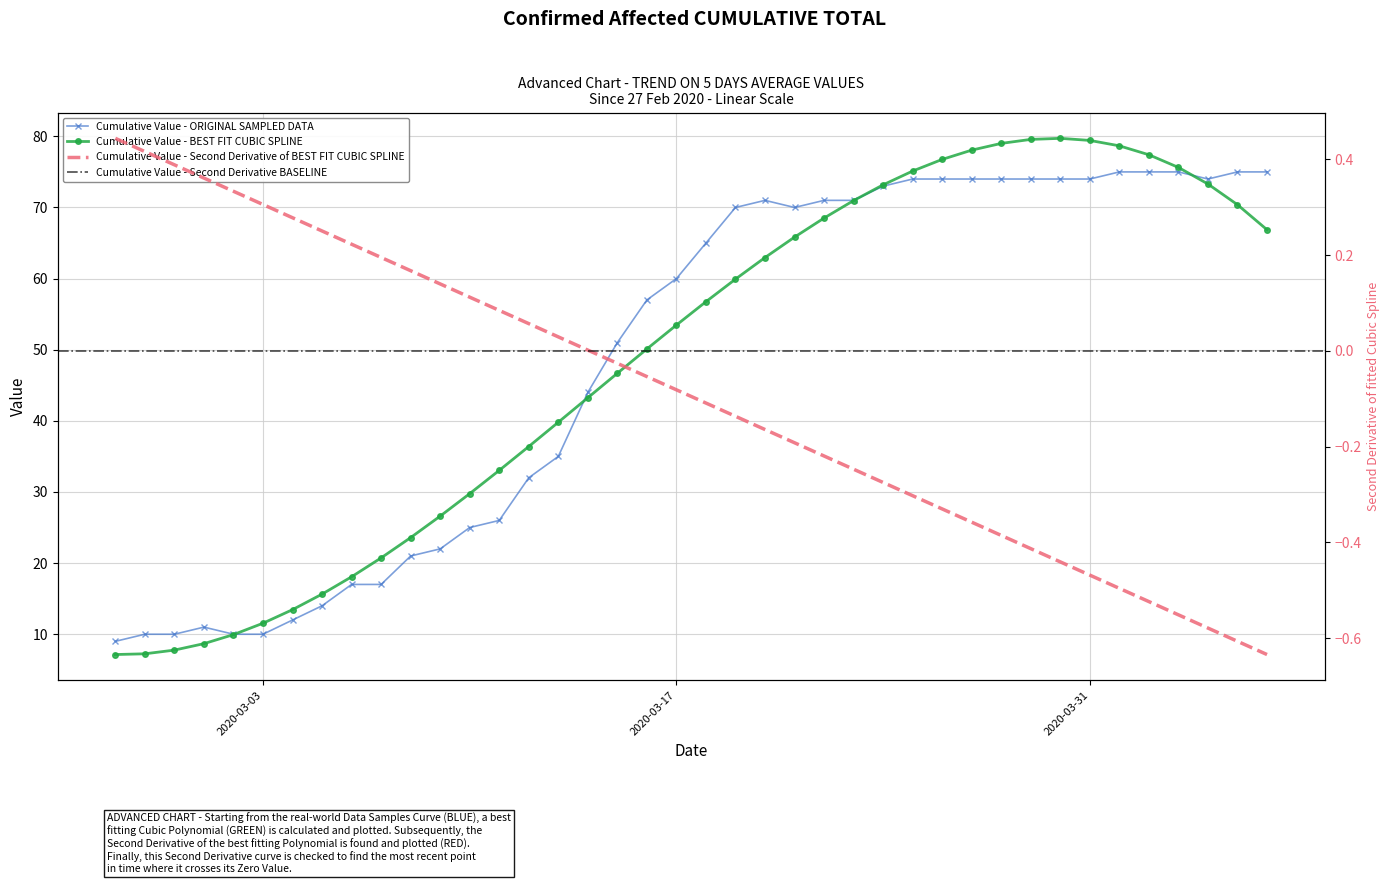

The chart shows a value of 3 at 2020-03-03. True or false?

False